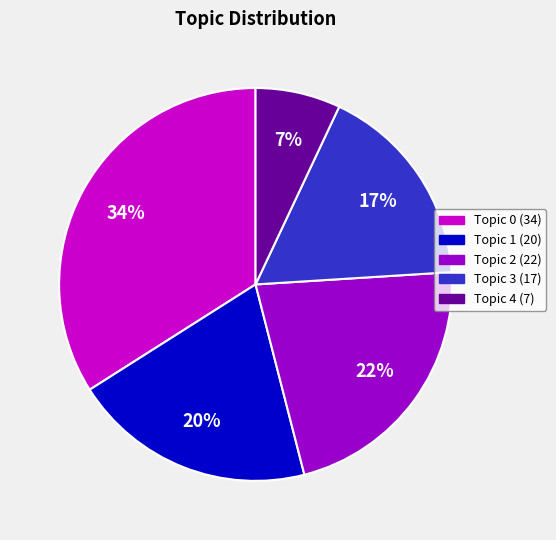

To the nearest percent, what is the difference between the largest and smallest slice percentages?

27%